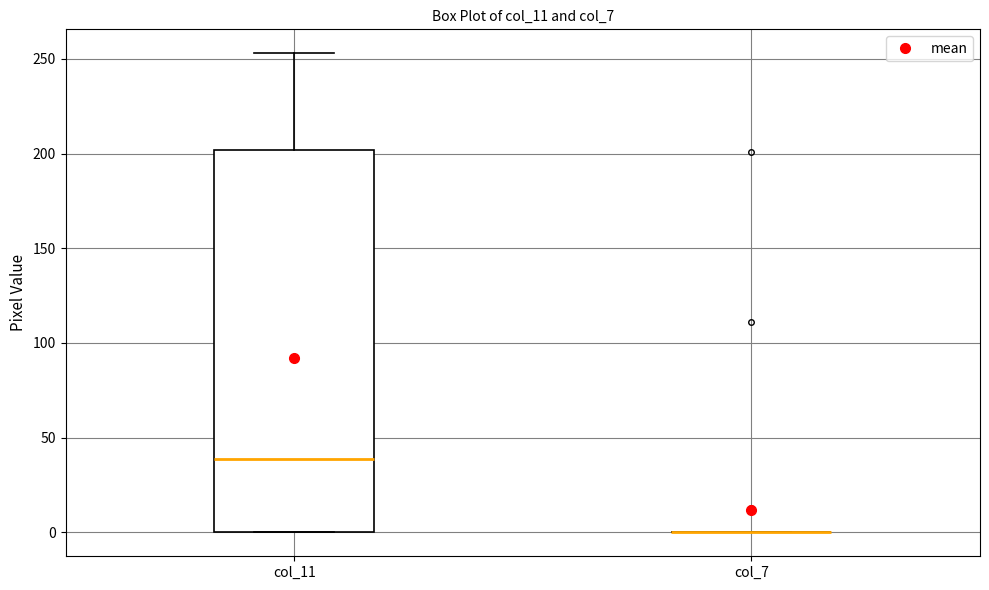

Where is the lower edge of the box for col_11 on the y-axis? The values are not printed on the chart, so give them approximately, as read against the axis.

0